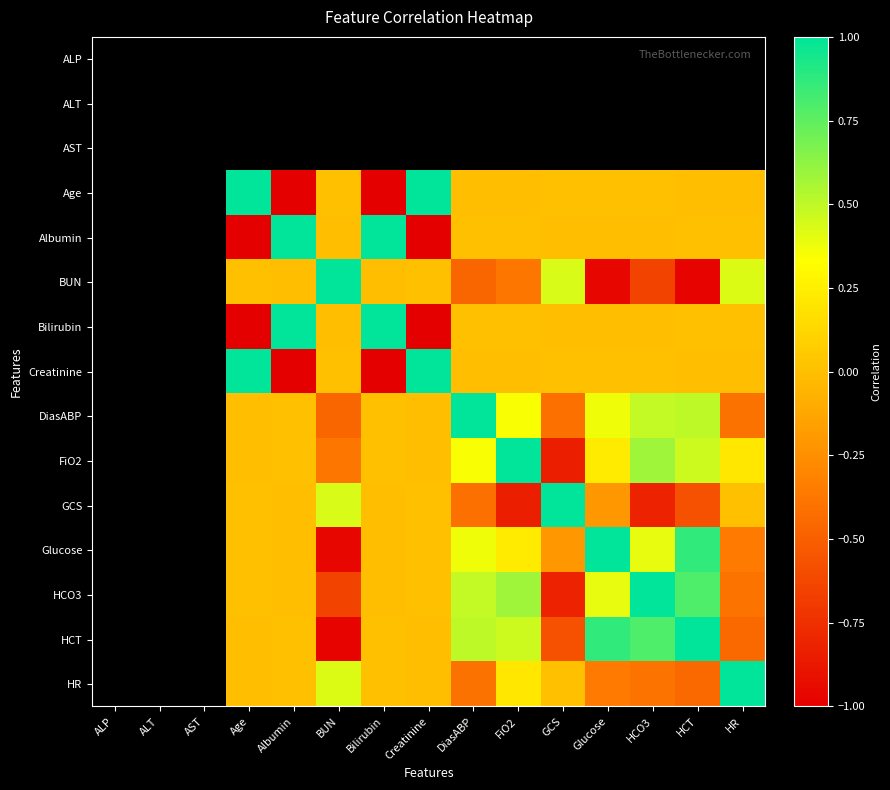

Which has a higher value, ALP or AST?

AST